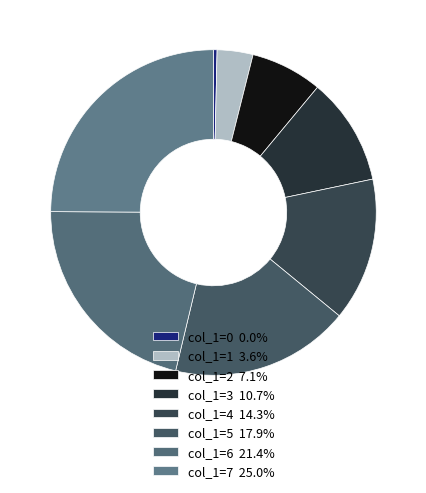

Rank the categories by value from lowest to highest.

0, 1, 2, 3, 4, 5, 6, 7